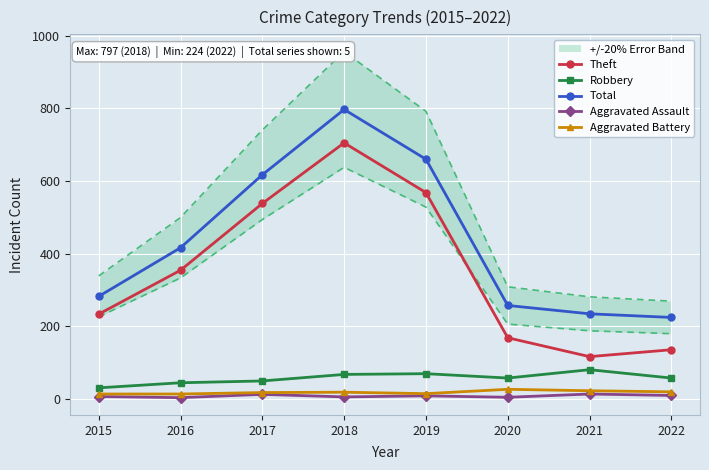

At which label does Theft first exceed 354?

2017